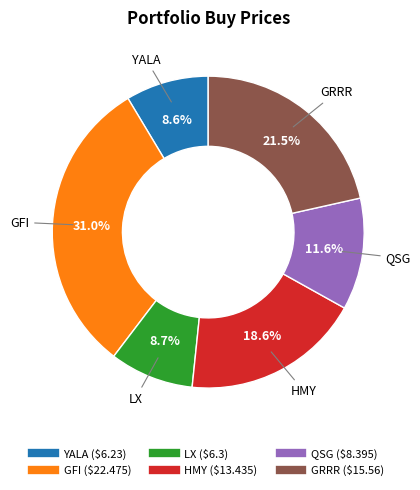

How many segments does this pie chart have?

6